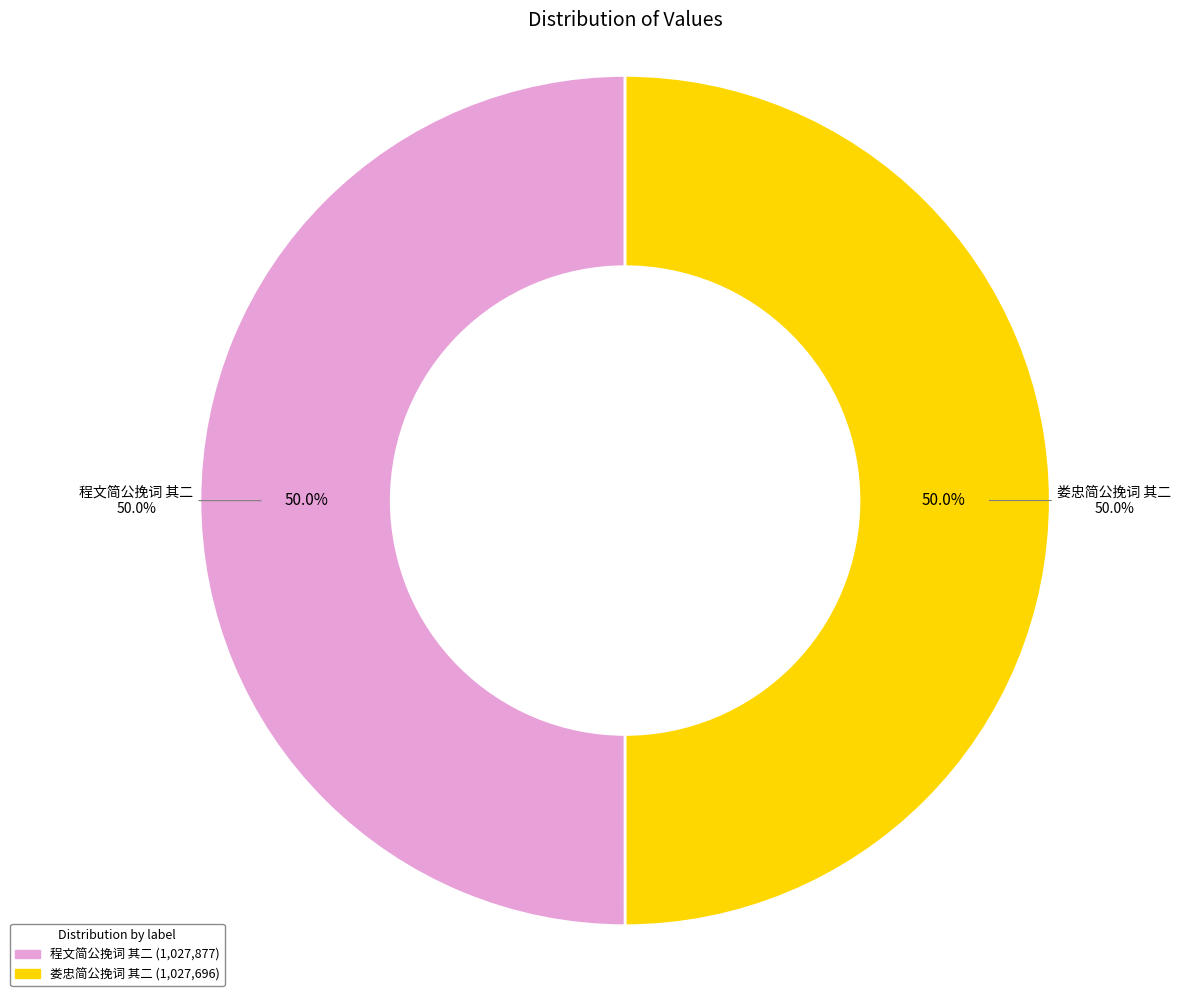

How many slices are in this pie chart?

2